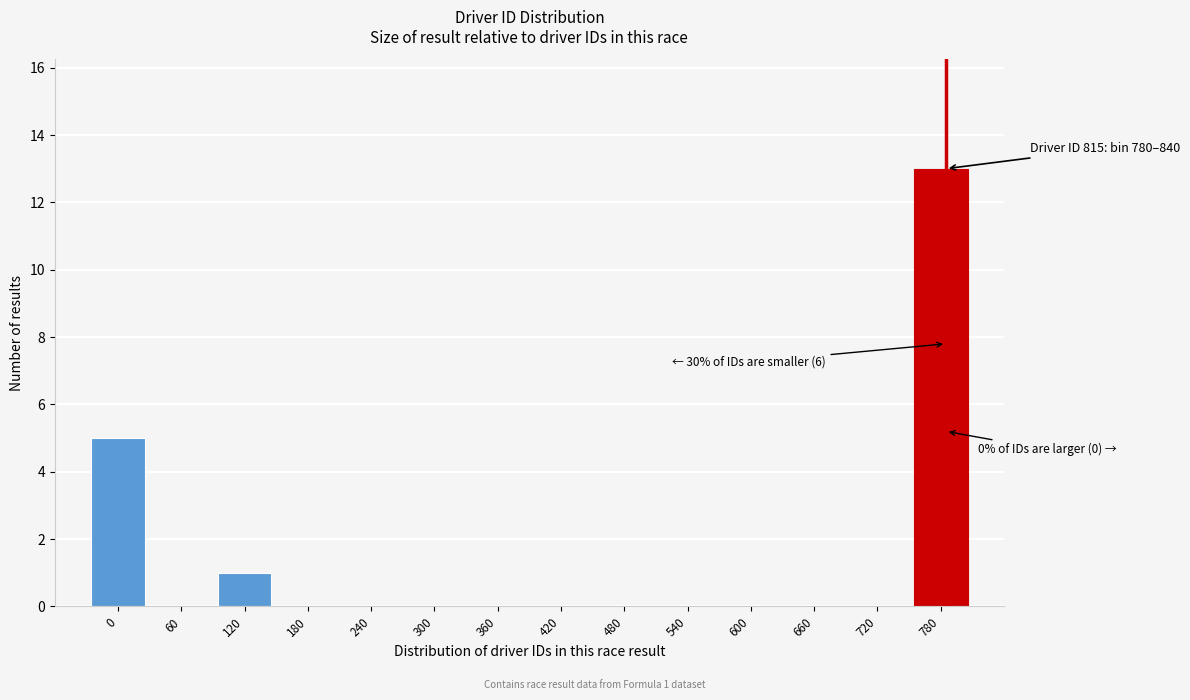

Reading left to right, list all the values displayed in this chart.

0=5	60=0	120=1	180=0	240=0	300=0	360=0	420=0	480=0	540=0	600=0	660=0	720=0	780=13